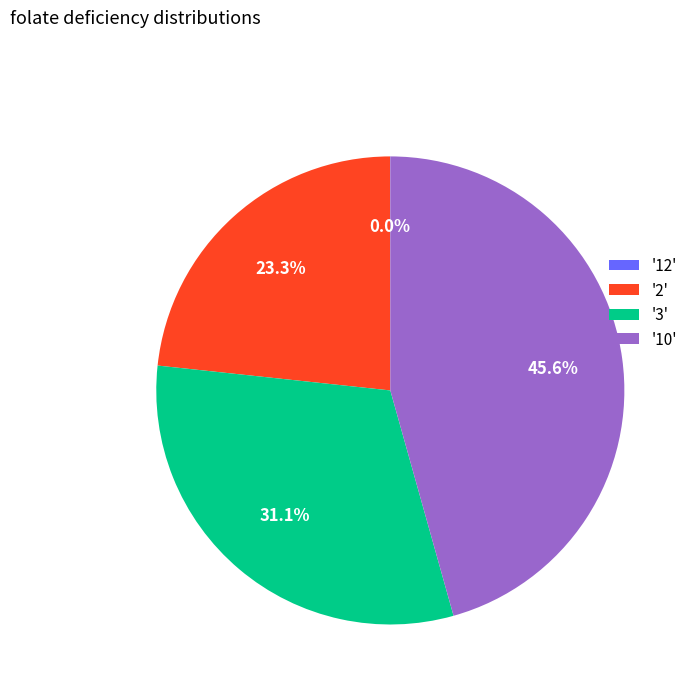

Is '2' the majority of the pie?

No